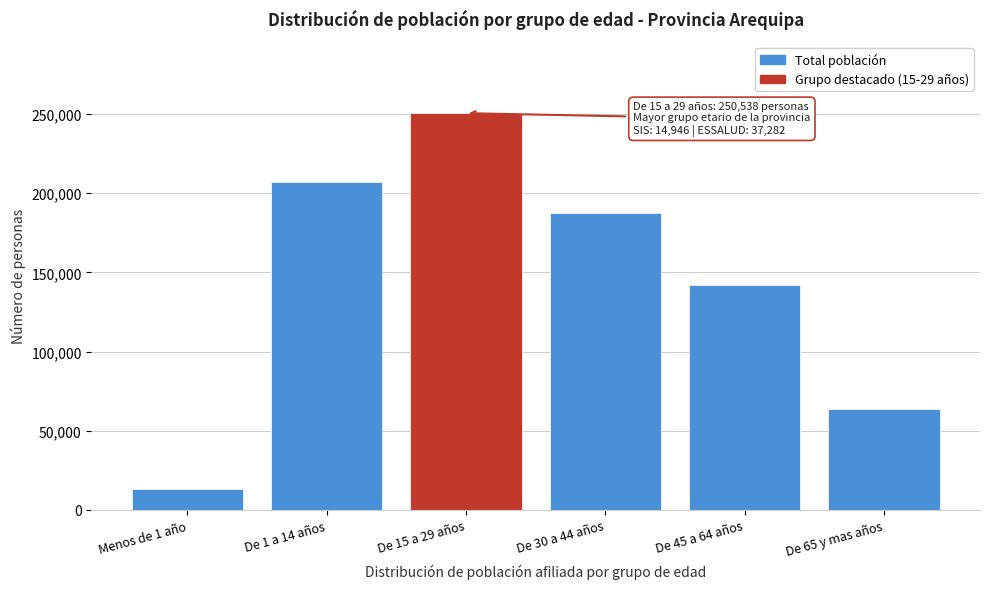

Reading right to left, list all the values displayed in this chart.

63716	142348	187377	250538	206886	13385